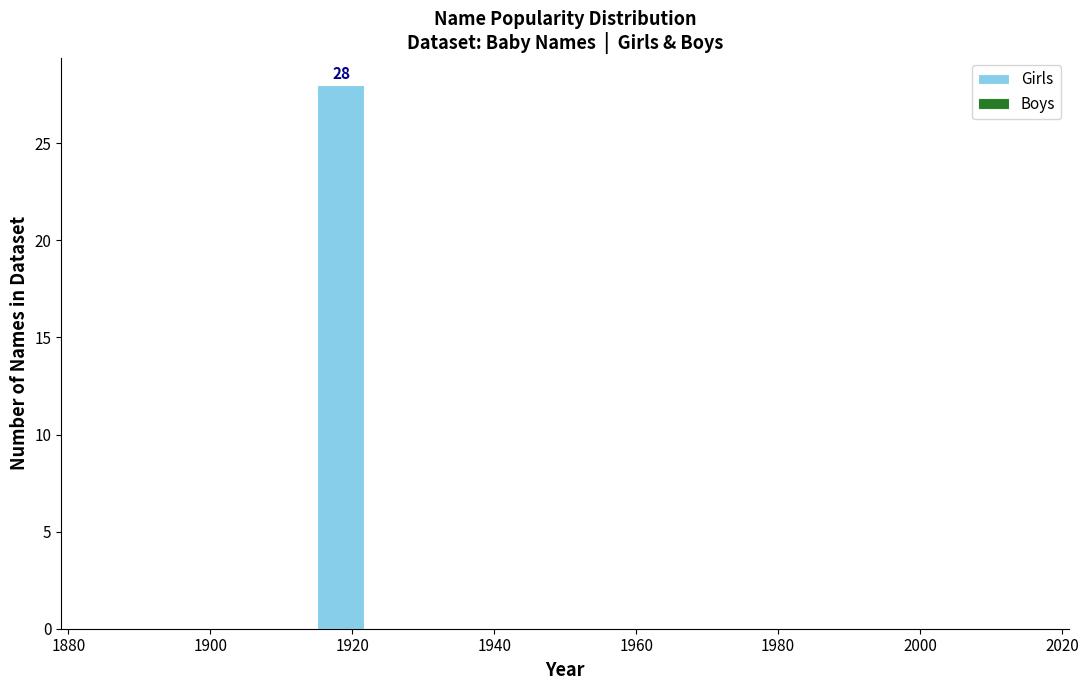

Around what value on the x-axis is the tallest bar? Give the approximate position of its centre, as read against the axis.

1918